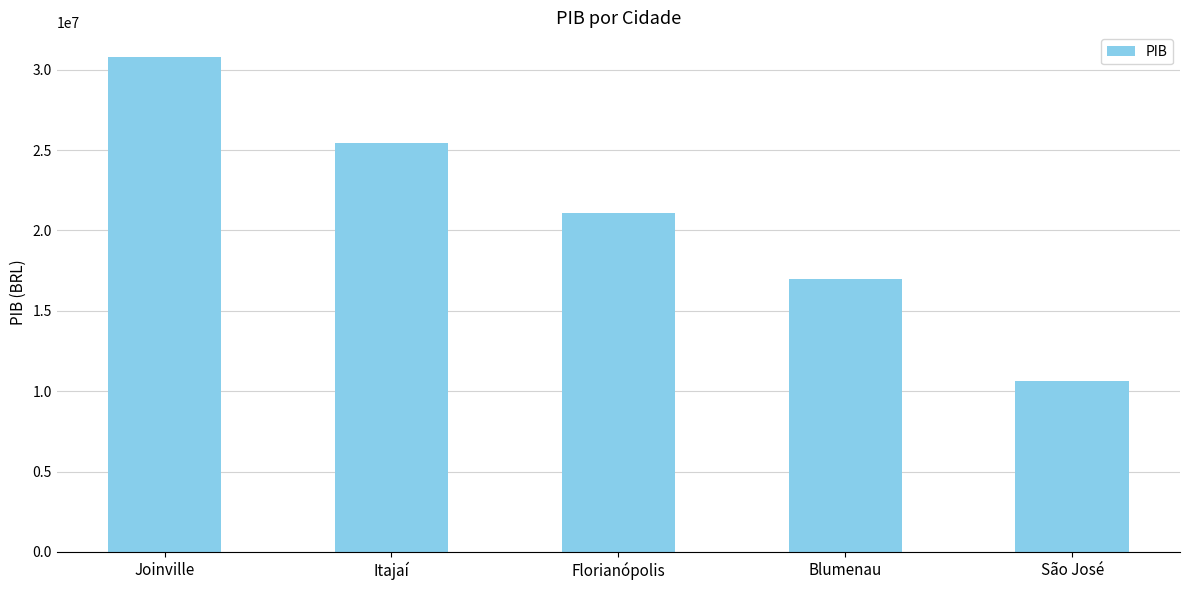

What is the label of the 3rd bar from the left?

Florianópolis